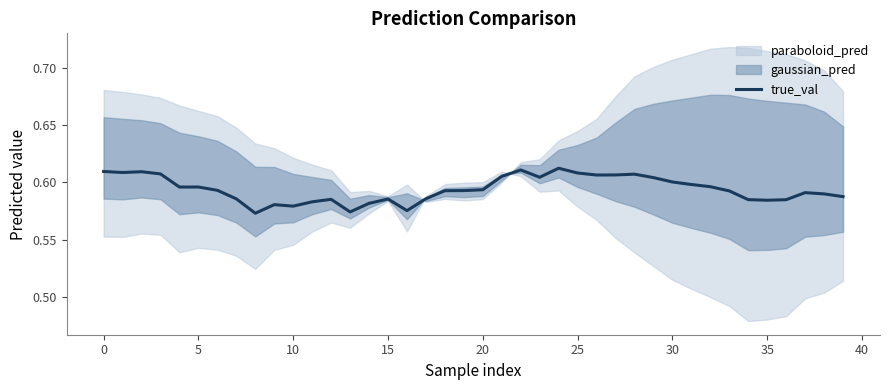

The true_val series shows 0.6 at 30. True or false?

True